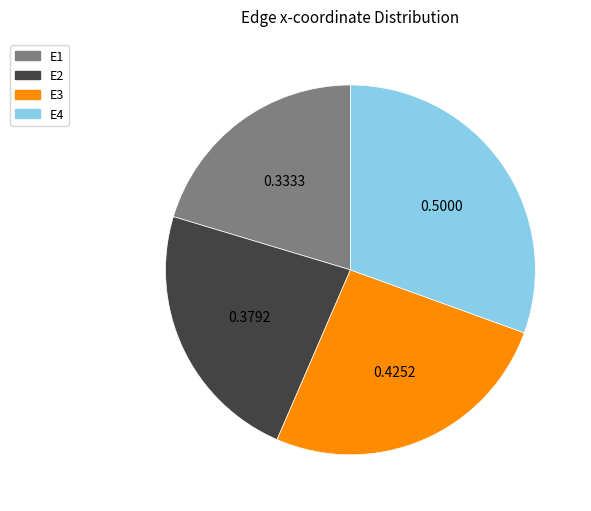

Which slice is the smallest?

E1